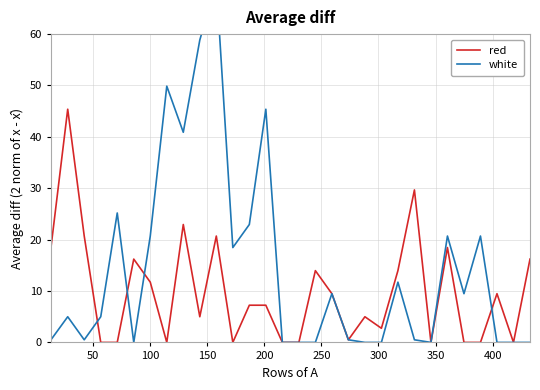

Does the chart display data point markers on the line(s)?

No